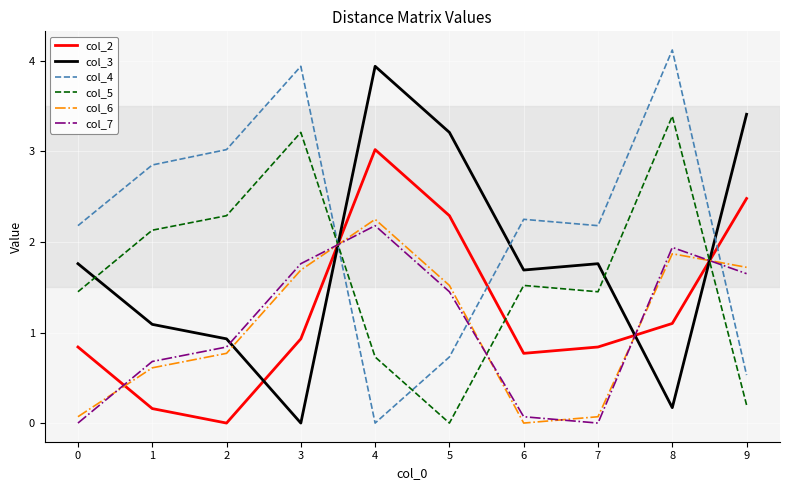

What is the difference between the highest and lowest values at 9?

3.2